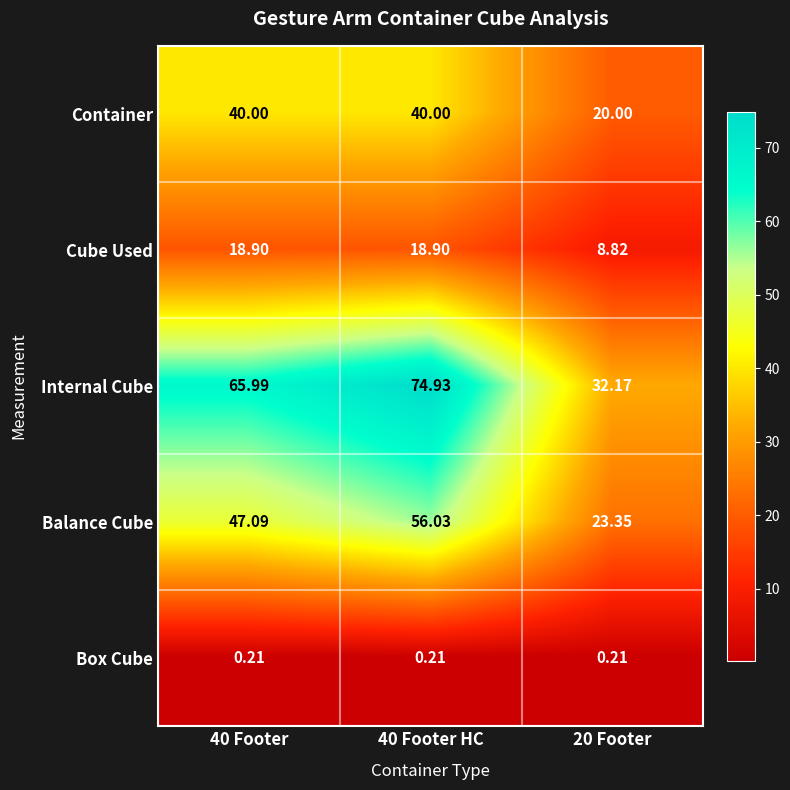

Which series has the largest range (max minus min)?

Internal Cube